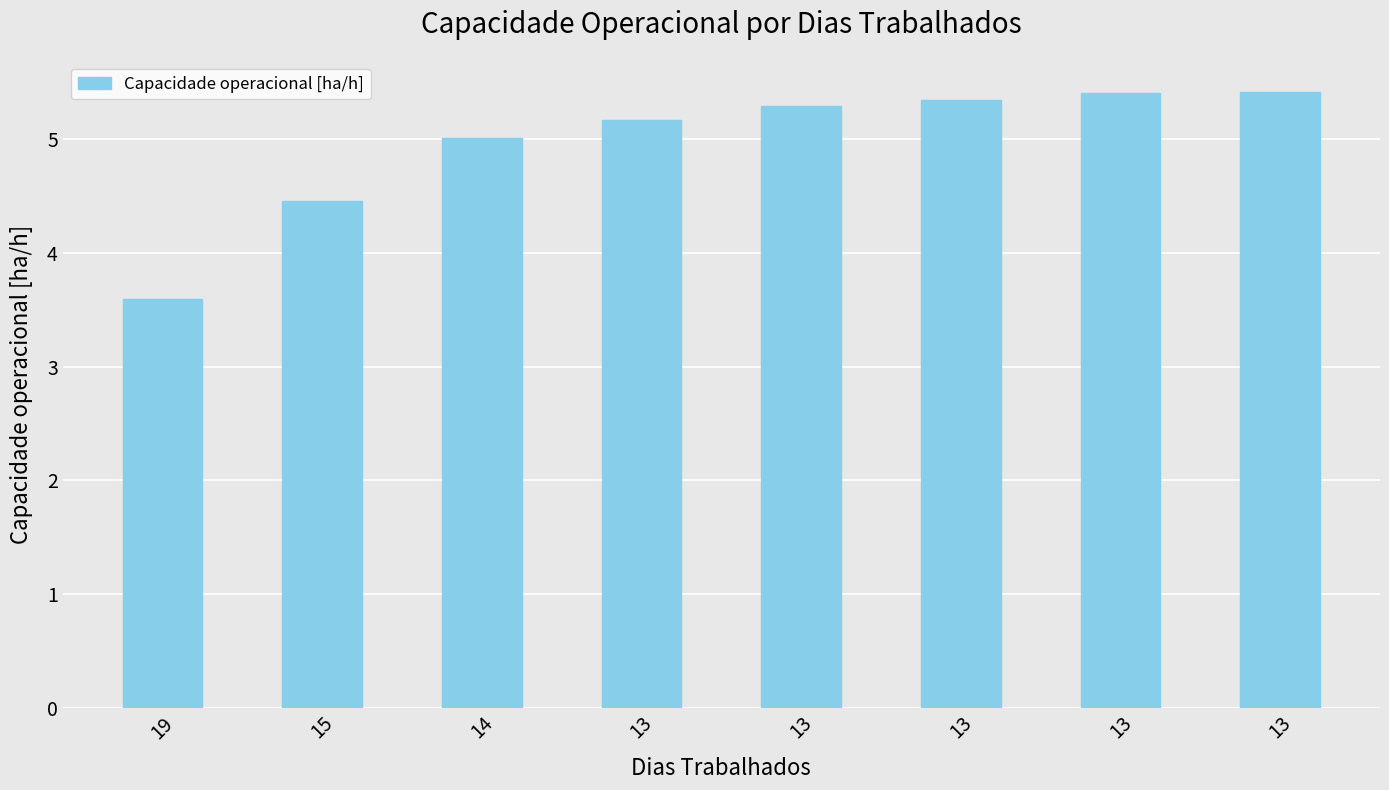

Which has a higher value, 19 or 15?

15